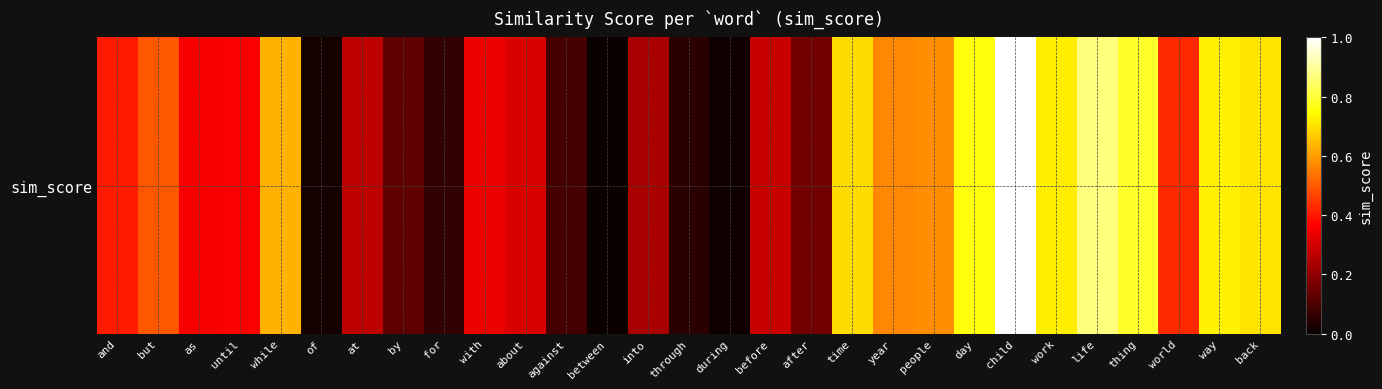

List the labels in order of value, smallest first.

between, during, of, through, for, against, by, after, into, at, before, about, with, as, until, and, world, but, year, people, while, time, back, work, way, day, thing, life, child